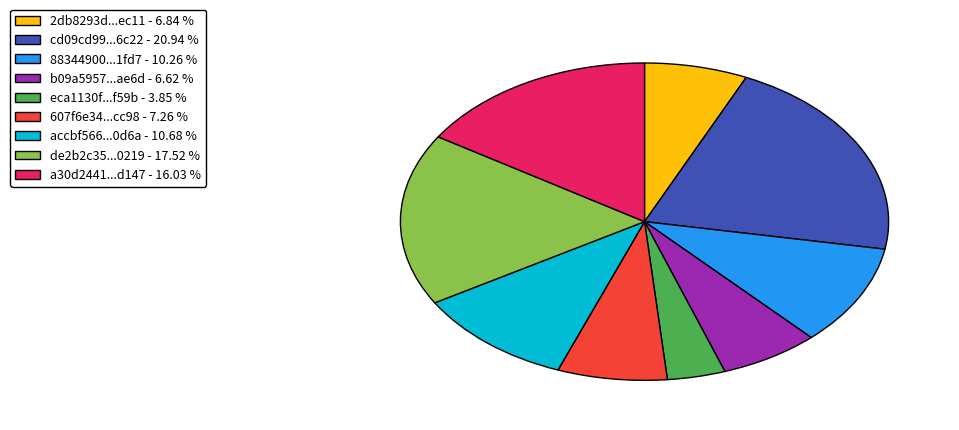

Count the number of slices in the pie.

9